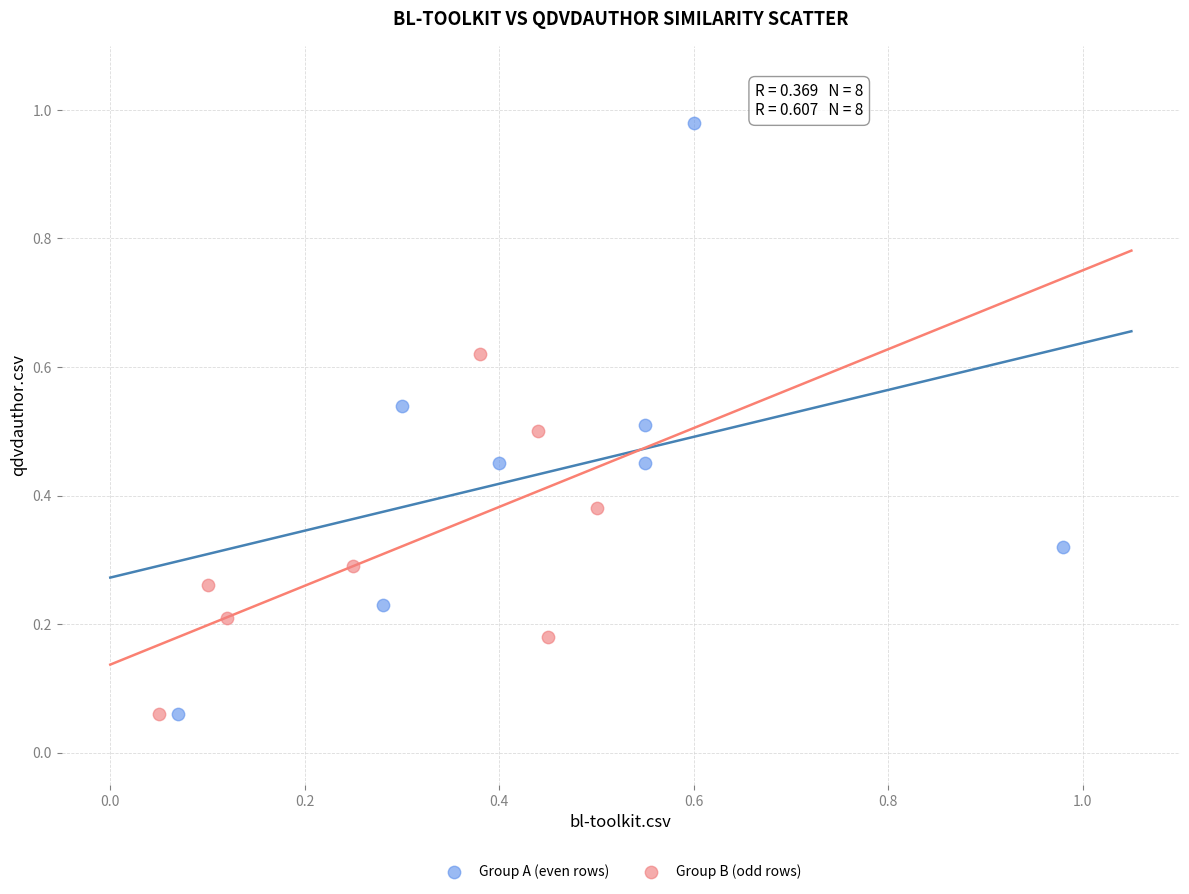

Which series has the widest spread of Y values?

Group A (even rows)